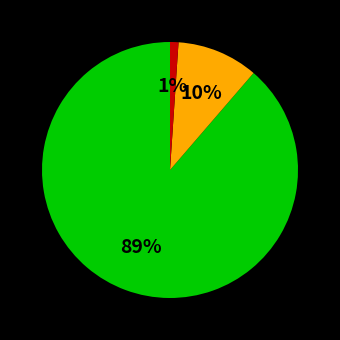

Is there any slice that represents more than half of the pie?

Yes